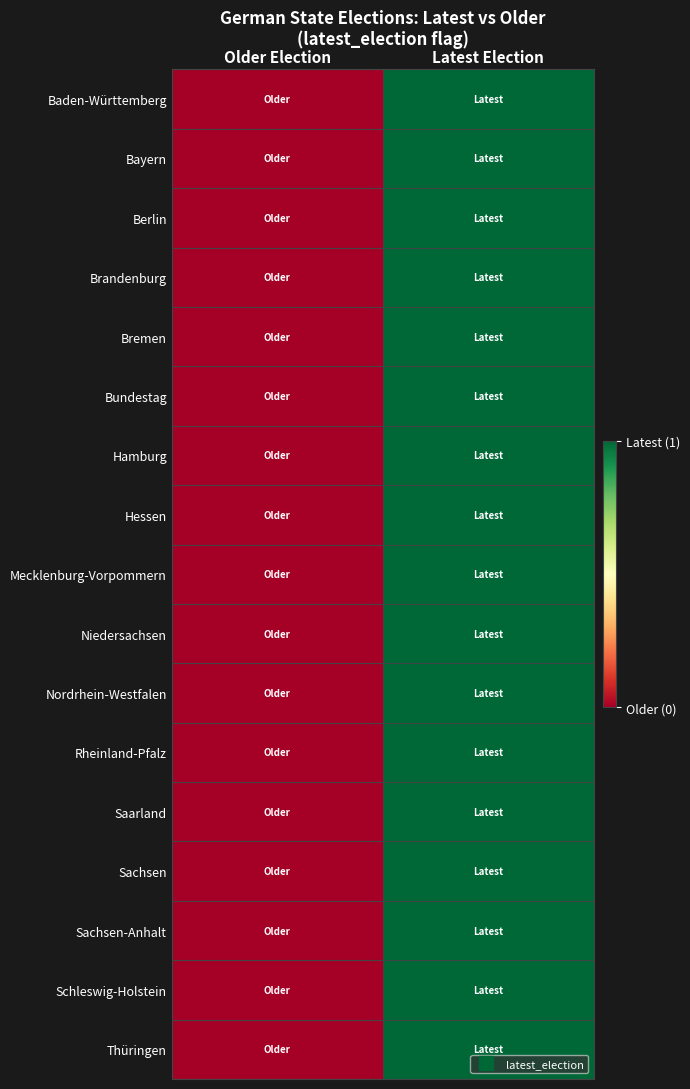

Reading left to right, list all the values displayed in this chart.

Baden-Württemberg: Older Election=0	Latest Election=1
Bayern: Older Election=0	Latest Election=1
Berlin: Older Election=0	Latest Election=1
Brandenburg: Older Election=0	Latest Election=1
Bremen: Older Election=0	Latest Election=1
Bundestag: Older Election=0	Latest Election=1
Hamburg: Older Election=0	Latest Election=1
Hessen: Older Election=0	Latest Election=1
Mecklenburg-Vorpommern: Older Election=0	Latest Election=1
Niedersachsen: Older Election=0	Latest Election=1
Nordrhein-Westfalen: Older Election=0	Latest Election=1
Rheinland-Pfalz: Older Election=0	Latest Election=1
Saarland: Older Election=0	Latest Election=1
Sachsen: Older Election=0	Latest Election=1
Sachsen-Anhalt: Older Election=0	Latest Election=1
Schleswig-Holstein: Older Election=0	Latest Election=1
Thüringen: Older Election=0	Latest Election=1